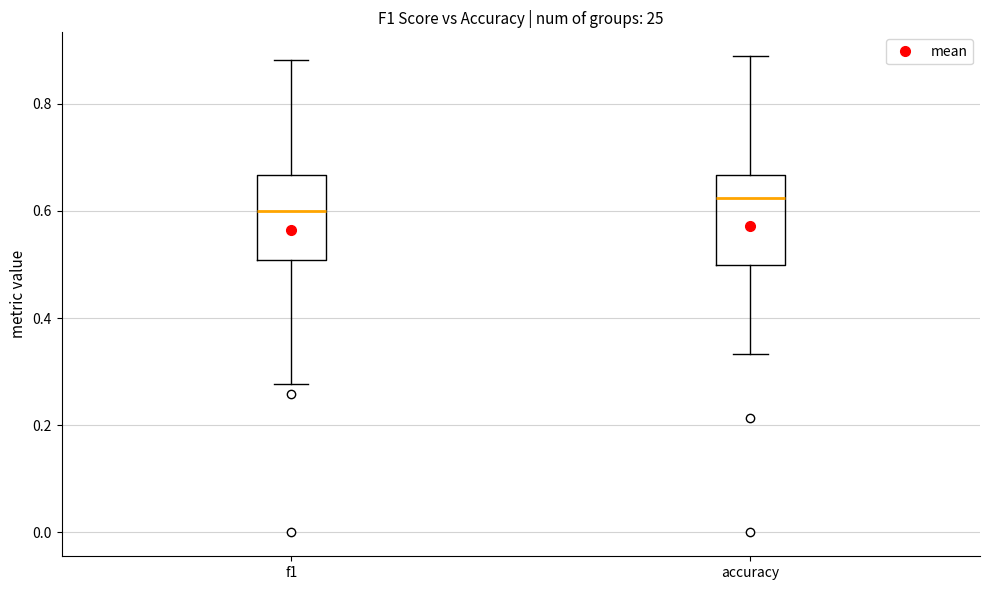

Reading left to right, transcribe this box plot: for each box, give where its median line is, the range the box spans, and where its two whiskers end, as read against the y-axis. The values are not printed on the chart, so give them approximately, as read against the axis.

f1: median 0.60, box 0.50 to 0.66, whiskers 0.28 to 0.88
accuracy: median 0.62, box 0.50 to 0.66, whiskers 0.34 to 0.88